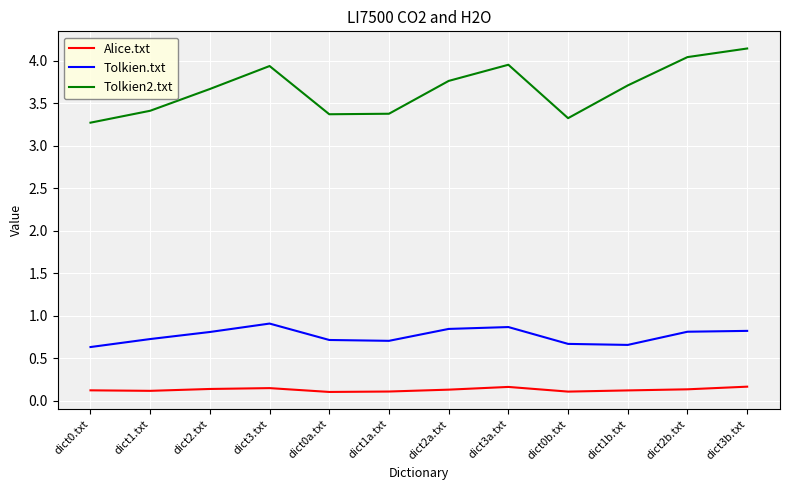

What position from the left is dict1b.txt?

10